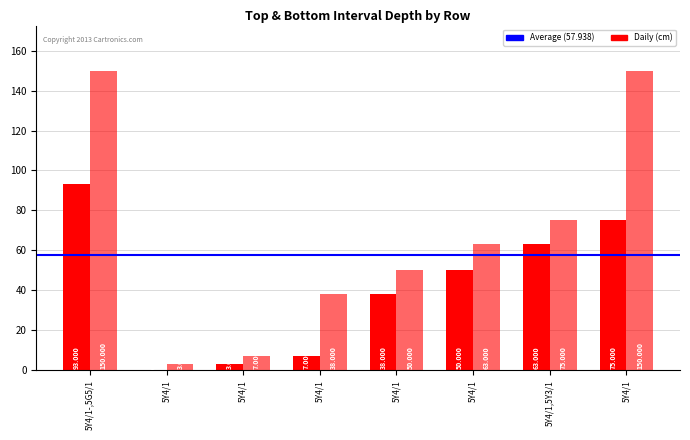

The top interval depth (cm) series shows 24 at 5Y4/1,5Y3/1. True or false?

False